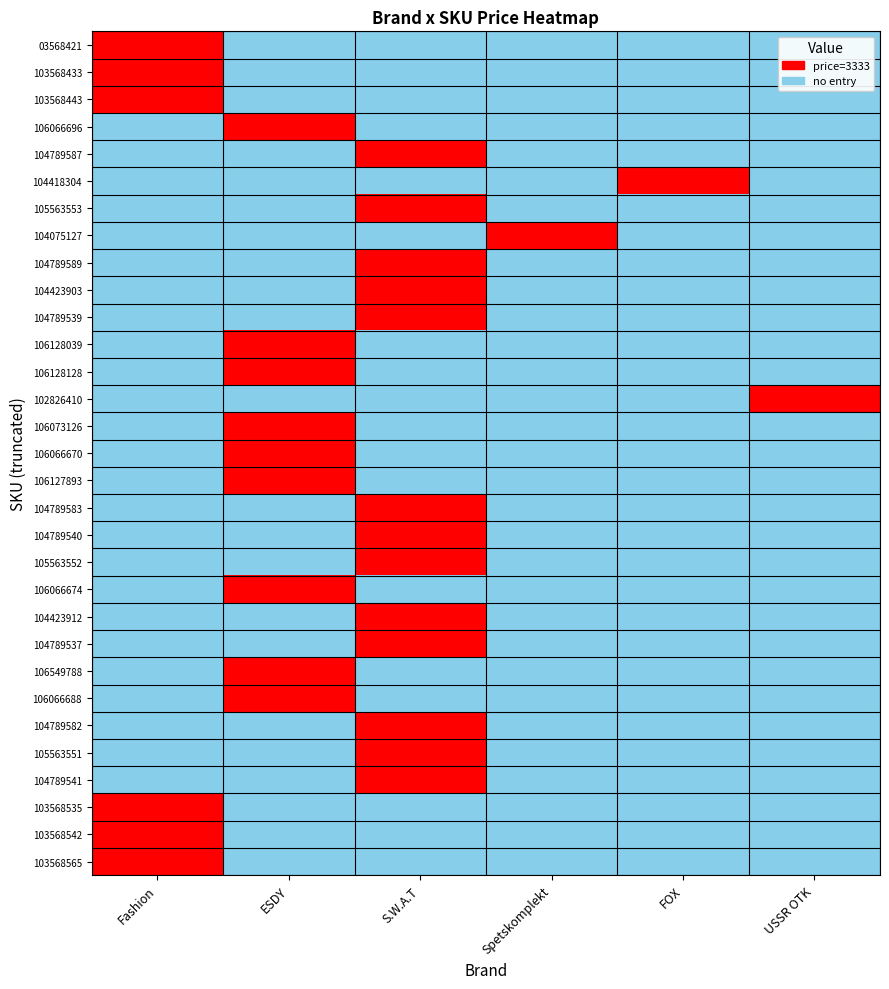

Reading right to left, transcribe all the data shown in this chart.

03568421: USSR OTK=0	FOX=0	Spetskomplekt=0	S.W.A.T=0	ESDY=0	Fashion=3333
103568433: USSR OTK=0	FOX=0	Spetskomplekt=0	S.W.A.T=0	ESDY=0	Fashion=3333
103568443: USSR OTK=0	FOX=0	Spetskomplekt=0	S.W.A.T=0	ESDY=0	Fashion=3333
106066696: USSR OTK=0	FOX=0	Spetskomplekt=0	S.W.A.T=0	ESDY=3333	Fashion=0
104789587: USSR OTK=0	FOX=0	Spetskomplekt=0	S.W.A.T=3333	ESDY=0	Fashion=0
104418304: USSR OTK=0	FOX=3333	Spetskomplekt=0	S.W.A.T=0	ESDY=0	Fashion=0
105563553: USSR OTK=0	FOX=0	Spetskomplekt=0	S.W.A.T=3333	ESDY=0	Fashion=0
104075127: USSR OTK=0	FOX=0	Spetskomplekt=3333	S.W.A.T=0	ESDY=0	Fashion=0
104789589: USSR OTK=0	FOX=0	Spetskomplekt=0	S.W.A.T=3333	ESDY=0	Fashion=0
104423903: USSR OTK=0	FOX=0	Spetskomplekt=0	S.W.A.T=3333	ESDY=0	Fashion=0
104789539: USSR OTK=0	FOX=0	Spetskomplekt=0	S.W.A.T=3333	ESDY=0	Fashion=0
106128039: USSR OTK=0	FOX=0	Spetskomplekt=0	S.W.A.T=0	ESDY=3333	Fashion=0
106128128: USSR OTK=0	FOX=0	Spetskomplekt=0	S.W.A.T=0	ESDY=3333	Fashion=0
102826410: USSR OTK=3333	FOX=0	Spetskomplekt=0	S.W.A.T=0	ESDY=0	Fashion=0
106073126: USSR OTK=0	FOX=0	Spetskomplekt=0	S.W.A.T=0	ESDY=3333	Fashion=0
106066670: USSR OTK=0	FOX=0	Spetskomplekt=0	S.W.A.T=0	ESDY=3333	Fashion=0
106127893: USSR OTK=0	FOX=0	Spetskomplekt=0	S.W.A.T=0	ESDY=3333	Fashion=0
104789583: USSR OTK=0	FOX=0	Spetskomplekt=0	S.W.A.T=3333	ESDY=0	Fashion=0
104789540: USSR OTK=0	FOX=0	Spetskomplekt=0	S.W.A.T=3333	ESDY=0	Fashion=0
105563552: USSR OTK=0	FOX=0	Spetskomplekt=0	S.W.A.T=3333	ESDY=0	Fashion=0
106066674: USSR OTK=0	FOX=0	Spetskomplekt=0	S.W.A.T=0	ESDY=3333	Fashion=0
104423912: USSR OTK=0	FOX=0	Spetskomplekt=0	S.W.A.T=3333	ESDY=0	Fashion=0
104789537: USSR OTK=0	FOX=0	Spetskomplekt=0	S.W.A.T=3333	ESDY=0	Fashion=0
106549788: USSR OTK=0	FOX=0	Spetskomplekt=0	S.W.A.T=0	ESDY=3333	Fashion=0
106066688: USSR OTK=0	FOX=0	Spetskomplekt=0	S.W.A.T=0	ESDY=3333	Fashion=0
104789582: USSR OTK=0	FOX=0	Spetskomplekt=0	S.W.A.T=3333	ESDY=0	Fashion=0
105563551: USSR OTK=0	FOX=0	Spetskomplekt=0	S.W.A.T=3333	ESDY=0	Fashion=0
104789541: USSR OTK=0	FOX=0	Spetskomplekt=0	S.W.A.T=3333	ESDY=0	Fashion=0
103568535: USSR OTK=0	FOX=0	Spetskomplekt=0	S.W.A.T=0	ESDY=0	Fashion=3333
103568542: USSR OTK=0	FOX=0	Spetskomplekt=0	S.W.A.T=0	ESDY=0	Fashion=3333
103568565: USSR OTK=0	FOX=0	Spetskomplekt=0	S.W.A.T=0	ESDY=0	Fashion=3333